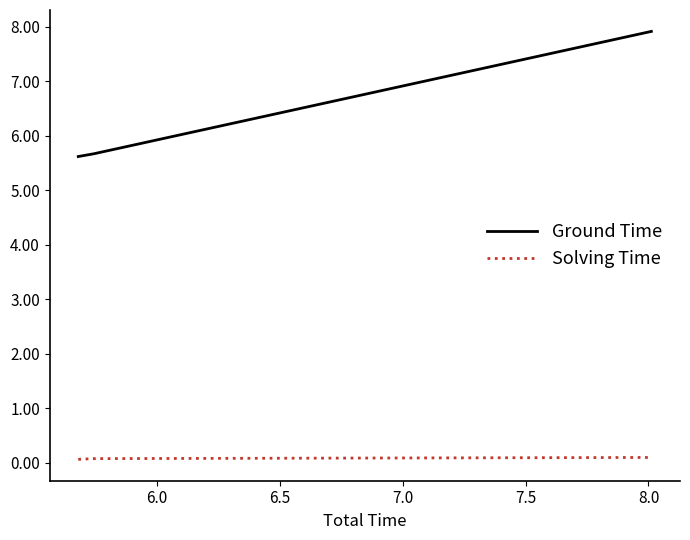

True or false: Ground Time and Solving Time intersect in this chart.

False